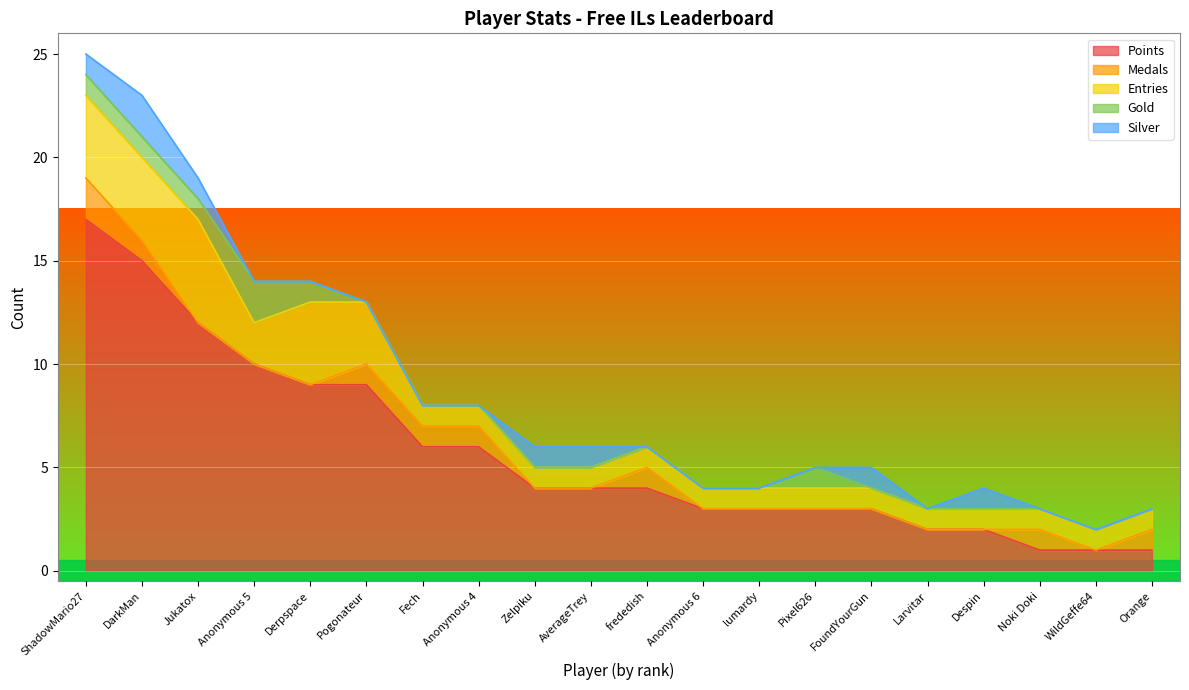

What are all the series names shown in the legend?

Points, Medals, Entries, Gold, Silver